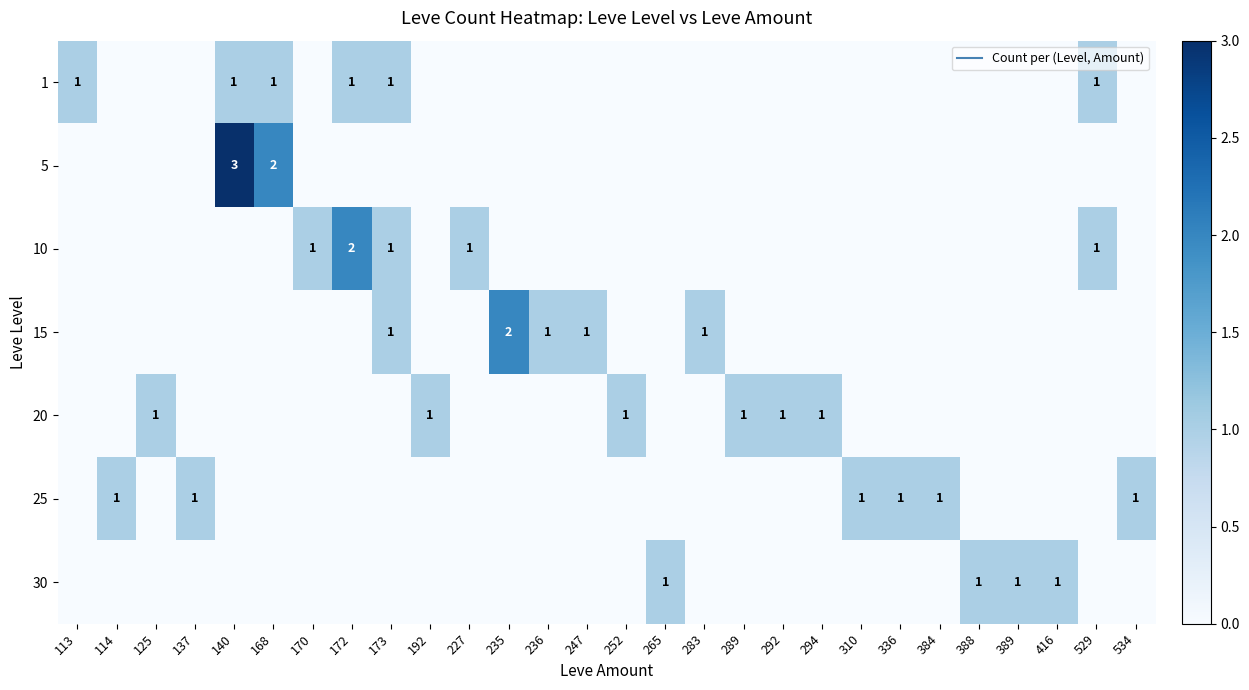

Which has a higher value, 336 or 247?

336